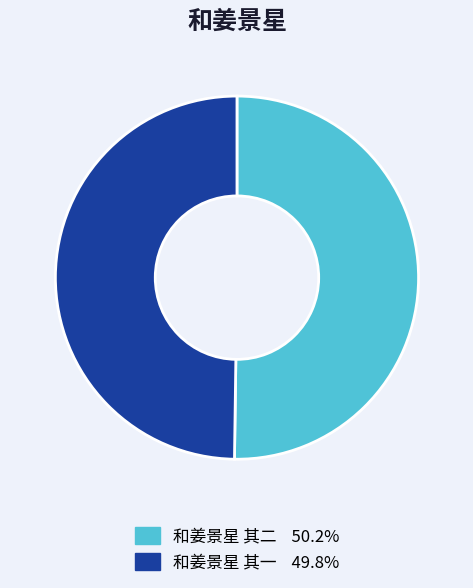

Is the sum of 和姜景星 其一 and 和姜景星 其二 greater than half?

Yes